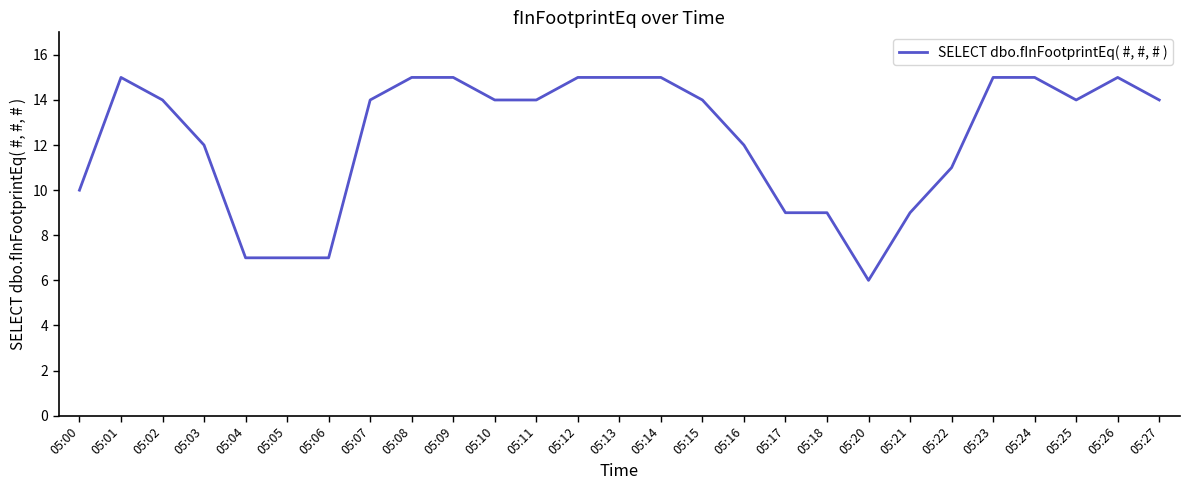

Between 05:10 and 05:16, which is larger?

05:10